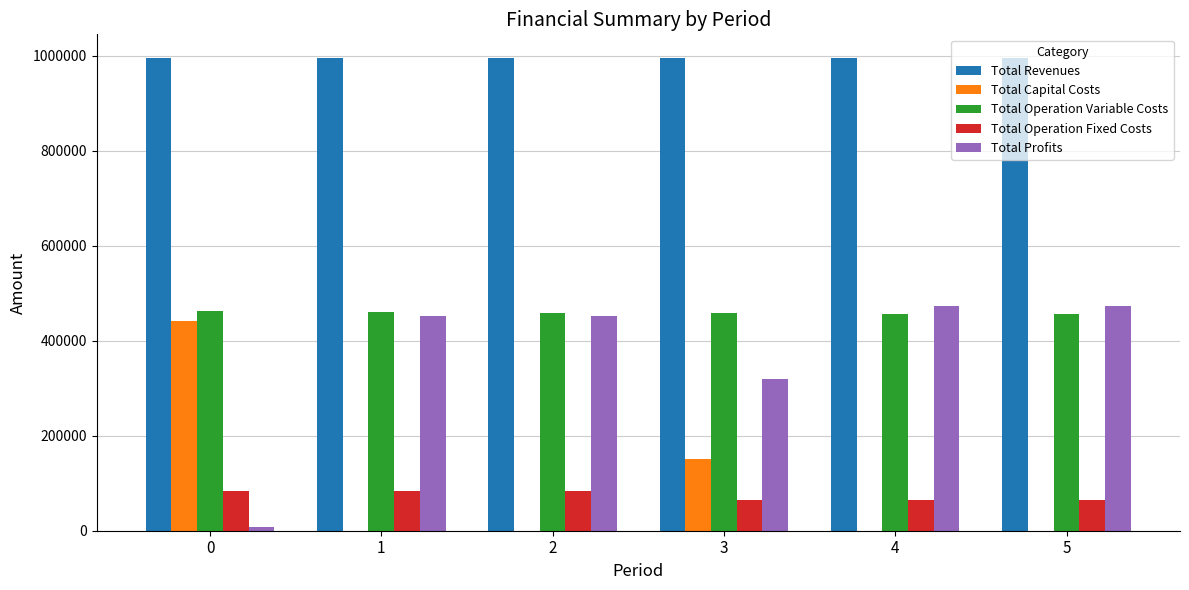

Is the value of Total Operation Fixed Costs at 0 greater than the value of Total Revenues at 2?

No